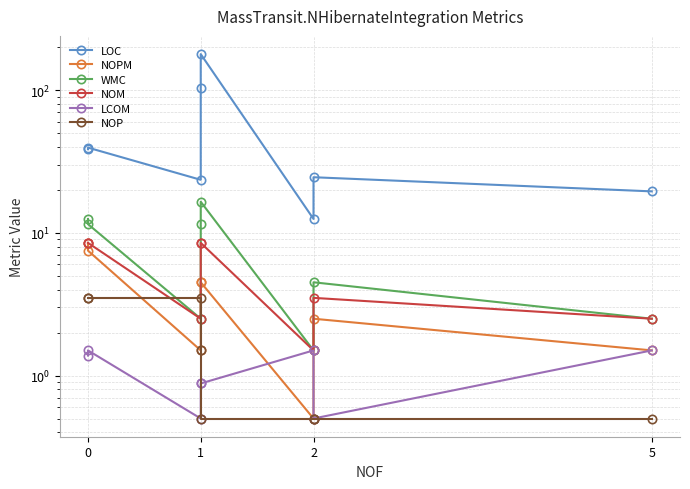

The NOP series shows 3.5 at 1. True or false?

True